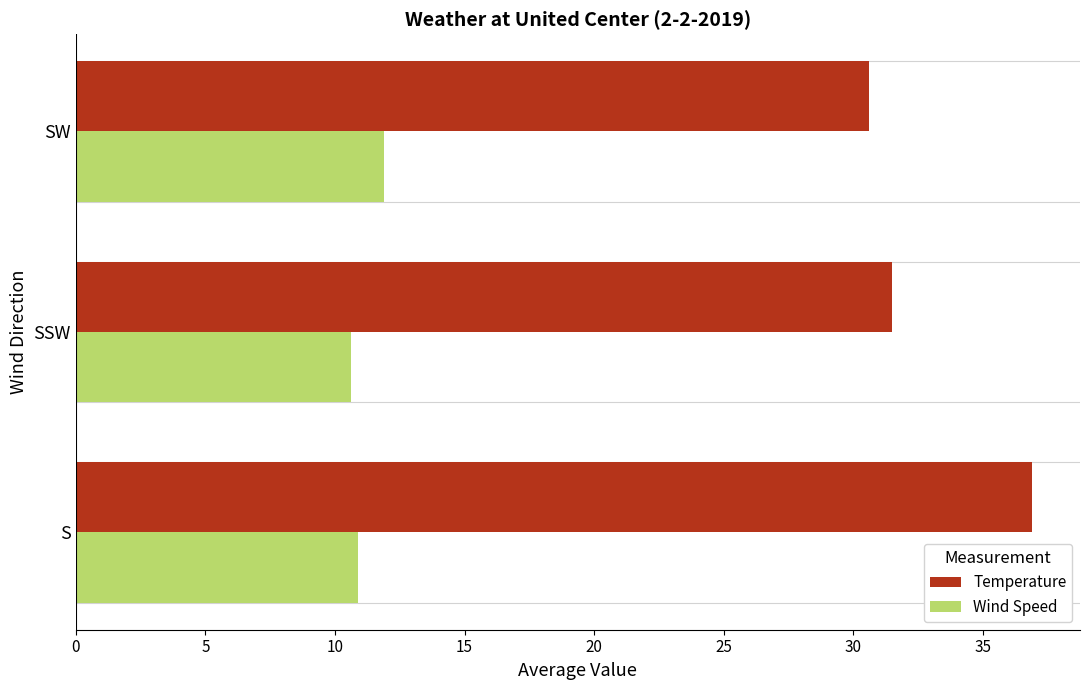

What is the average value of the Temperature series?

33.0